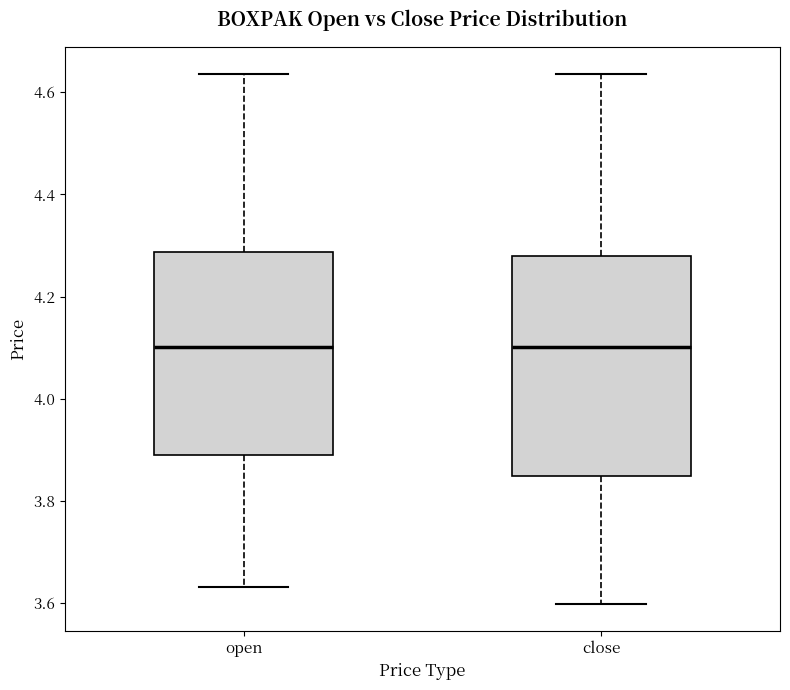

Reading left to right, transcribe this box plot: for each box, give where its median line is, the range the box spans, and where its two whiskers end, as read against the y-axis. The values are not printed on the chart, so give them approximately, as read against the axis.

open: median 4.10, box 3.90 to 4.28, whiskers 3.64 to 4.64
close: median 4.10, box 3.84 to 4.28, whiskers 3.60 to 4.64